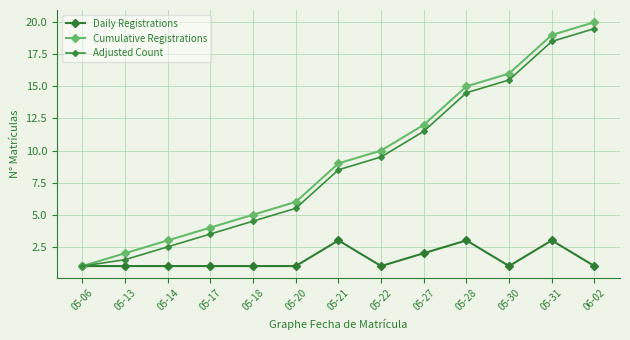

Does the chart have visible grid lines?

Yes